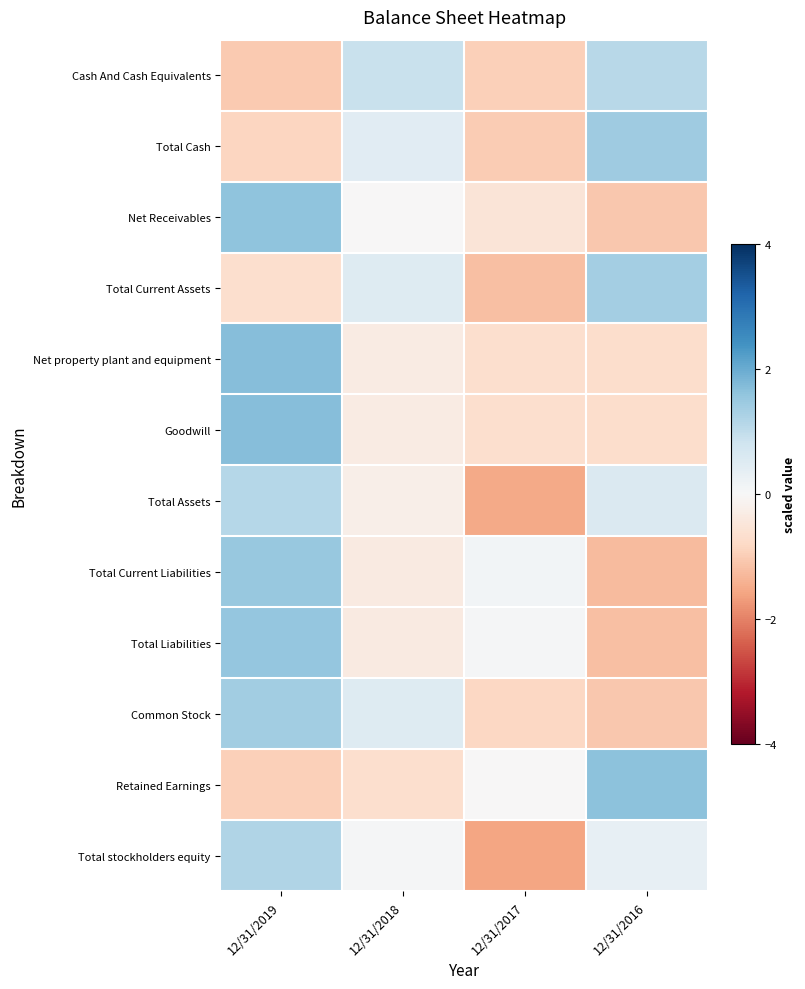

How many distinct data groups are displayed?

12